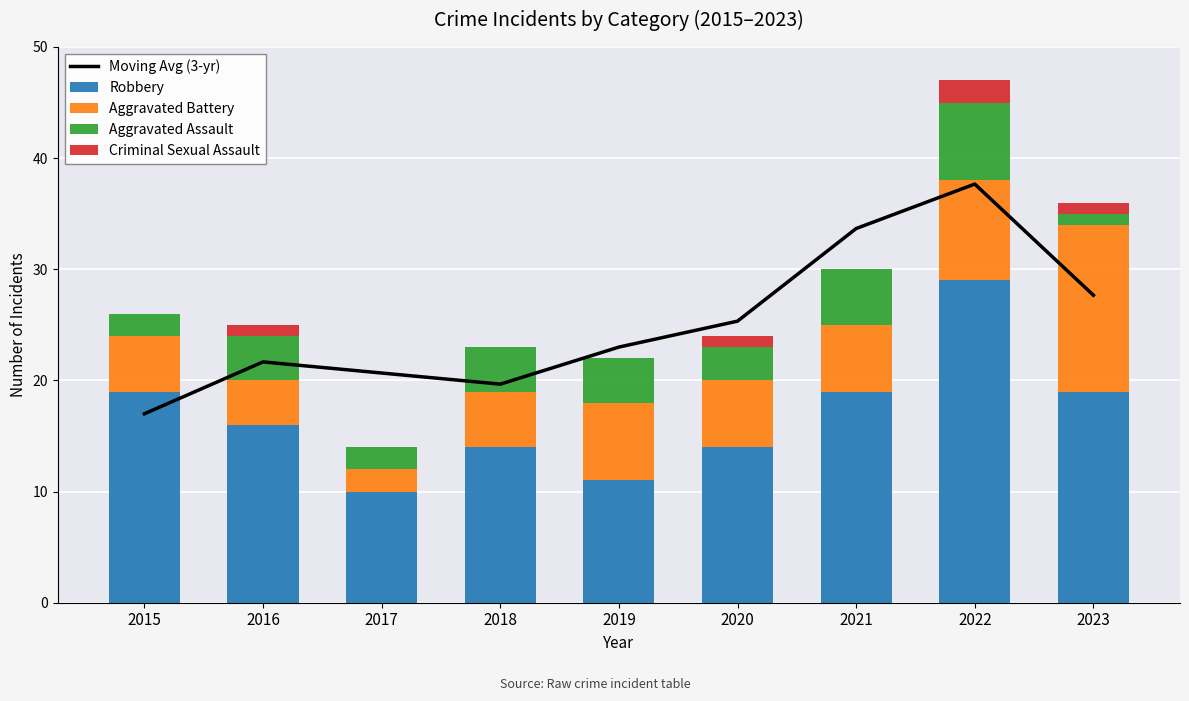

Does the chart contain any negative values?

No